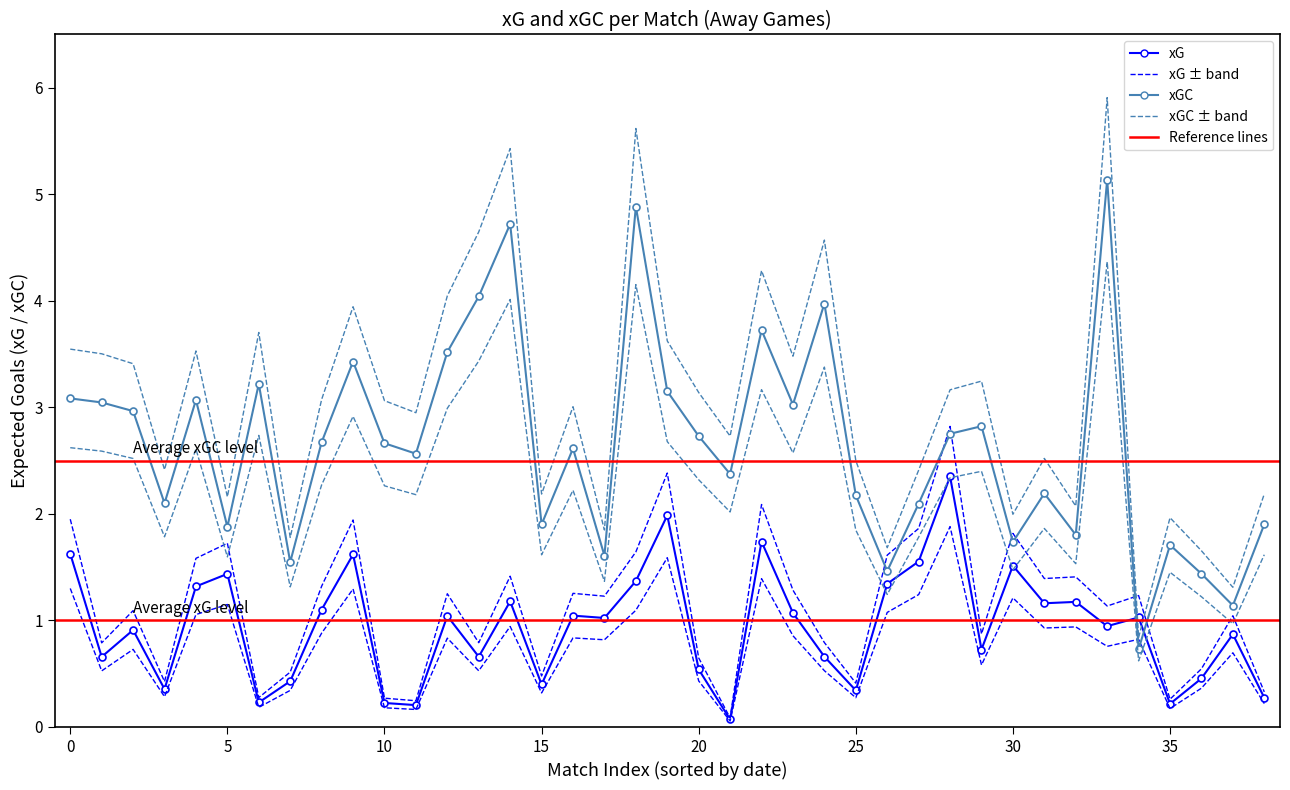

True or false: xG and xGC cross at least once.

True